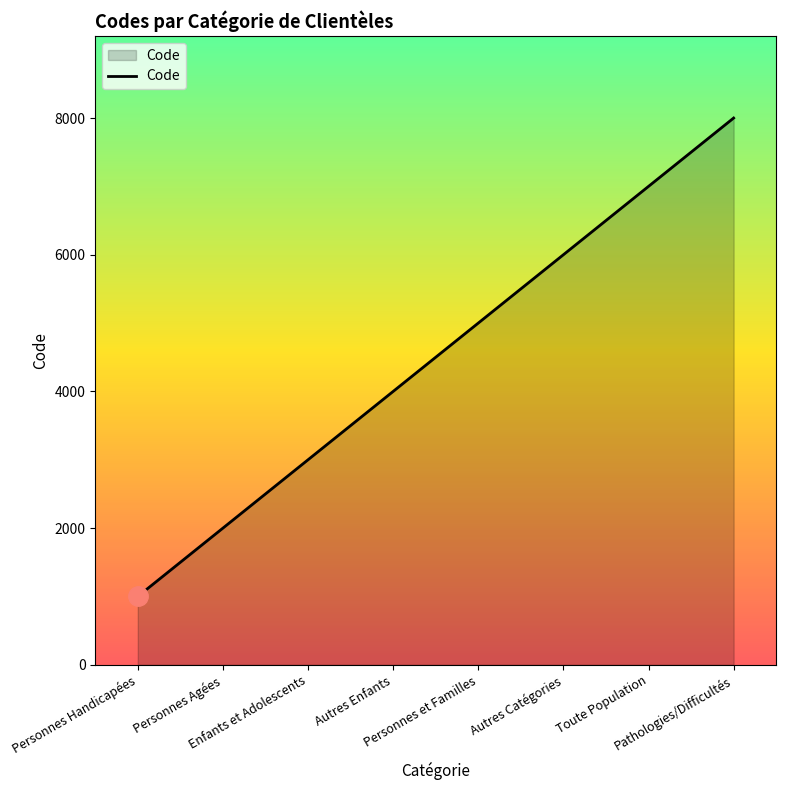

At which label is the value closest to 4500?

Autres Enfants